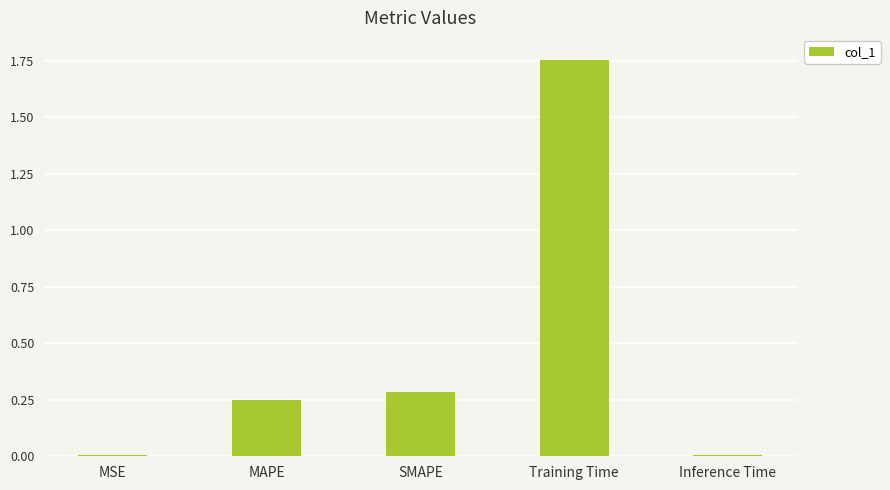

What is the label of the 1st bar from the right?

Inference Time